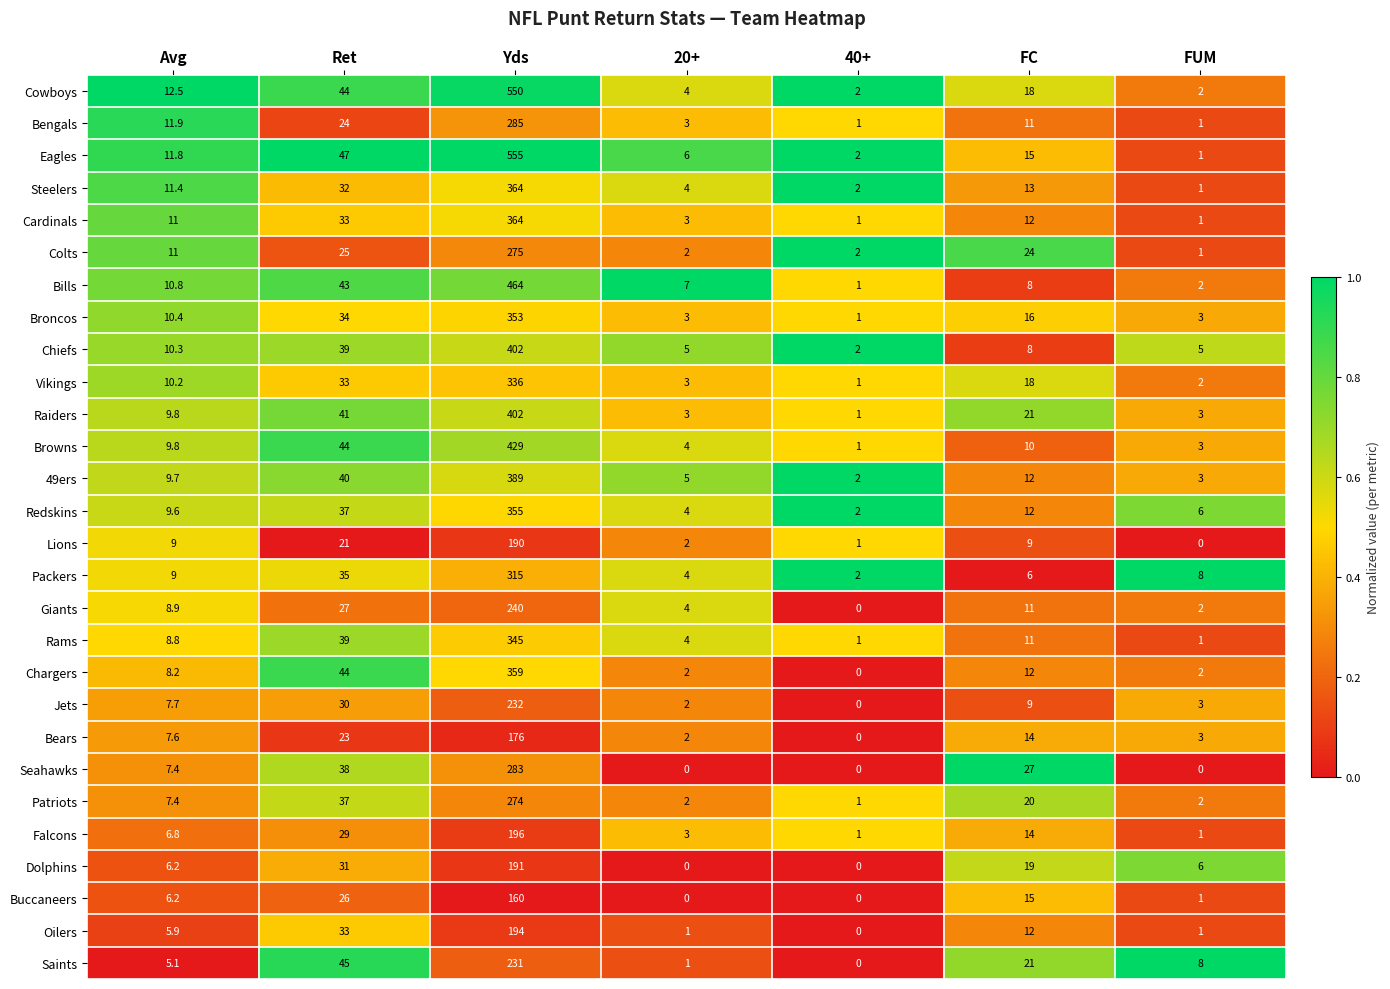

Where is Cowboys nearest to the value 276?

Ret